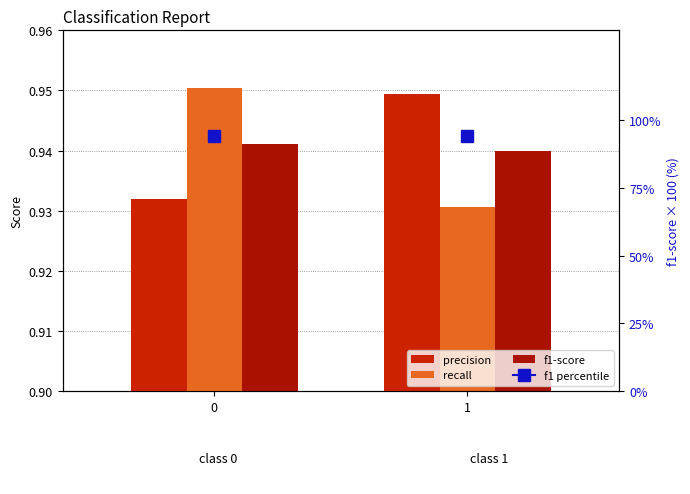

Does the chart contain stacked bars?

No